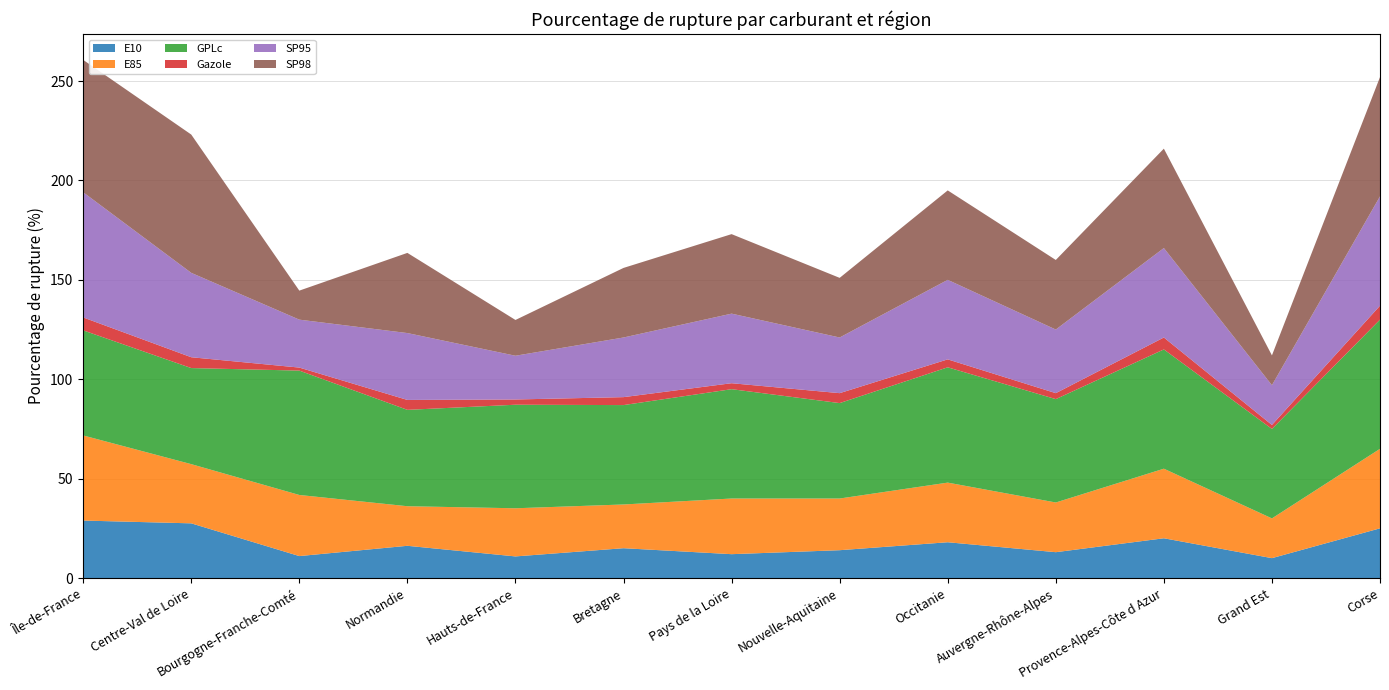

Reading left to right, what are all the values shown in this chart?

E10: Île-de-France=28.9	Centre-Val de Loire=27.5	Bourgogne-Franche-Comté=11.0	Normandie=16.2	Hauts-de-France=10.9	Bretagne=15.0	Pays de la Loire=12.0	Nouvelle-Aquitaine=14.0	Occitanie=18.0	Auvergne-Rhône-Alpes=13.0	Provence-Alpes-Côte d Azur=20.0	Grand Est=10.0	Corse=25.0
E85: Île-de-France=42.8	Centre-Val de Loire=29.8	Bourgogne-Franche-Comté=30.7	Normandie=19.9	Hauts-de-France=24.2	Bretagne=22.0	Pays de la Loire=28.0	Nouvelle-Aquitaine=26.0	Occitanie=30.0	Auvergne-Rhône-Alpes=25.0	Provence-Alpes-Côte d Azur=35.0	Grand Est=20.0	Corse=40.0
GPLc: Île-de-France=52.9	Centre-Val de Loire=48.3	Bourgogne-Franche-Comté=62.6	Normandie=48.5	Hauts-de-France=52.1	Bretagne=50.0	Pays de la Loire=55.0	Nouvelle-Aquitaine=48.0	Occitanie=58.0	Auvergne-Rhône-Alpes=52.0	Provence-Alpes-Côte d Azur=60.0	Grand Est=45.0	Corse=65.0
Gazole: Île-de-France=6.5	Centre-Val de Loire=5.5	Bourgogne-Franche-Comté=1.5	Normandie=5.0	Hauts-de-France=2.6	Bretagne=4.0	Pays de la Loire=3.0	Nouvelle-Aquitaine=5.0	Occitanie=4.0	Auvergne-Rhône-Alpes=3.0	Provence-Alpes-Côte d Azur=6.0	Grand Est=2.0	Corse=7.0
SP95: Île-de-France=63.0	Centre-Val de Loire=42.5	Bourgogne-Franche-Comté=24.1	Normandie=33.6	Hauts-de-France=22.0	Bretagne=30.0	Pays de la Loire=35.0	Nouvelle-Aquitaine=28.0	Occitanie=40.0	Auvergne-Rhône-Alpes=32.0	Provence-Alpes-Côte d Azur=45.0	Grand Est=20.0	Corse=55.0
SP98: Île-de-France=66.6	Centre-Val de Loire=69.6	Bourgogne-Franche-Comté=14.6	Normandie=40.3	Hauts-de-France=18.0	Bretagne=35.0	Pays de la Loire=40.0	Nouvelle-Aquitaine=30.0	Occitanie=45.0	Auvergne-Rhône-Alpes=35.0	Provence-Alpes-Côte d Azur=50.0	Grand Est=15.0	Corse=60.0